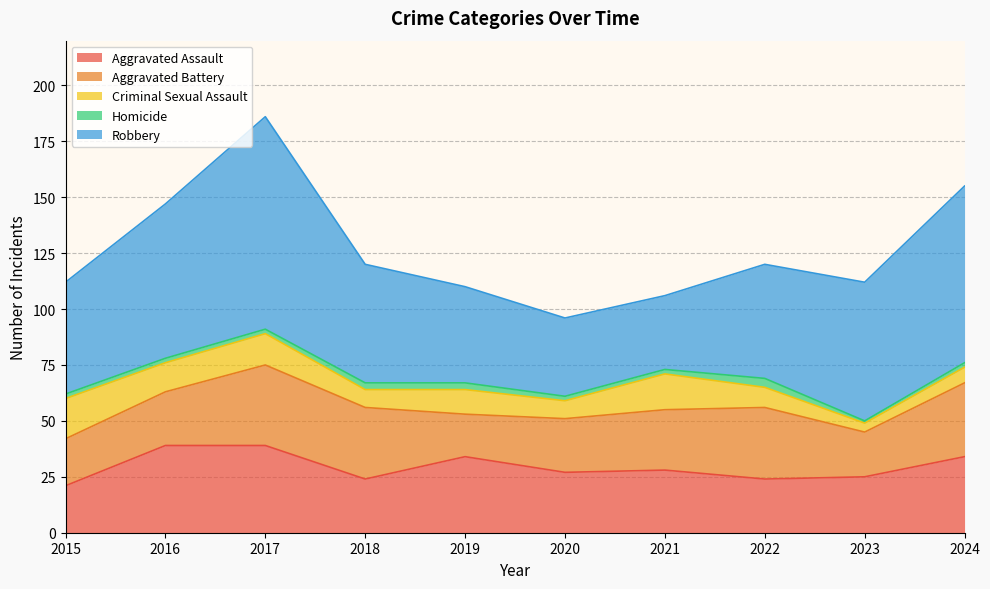

Which has a higher value, 2018 or 2024?

2024